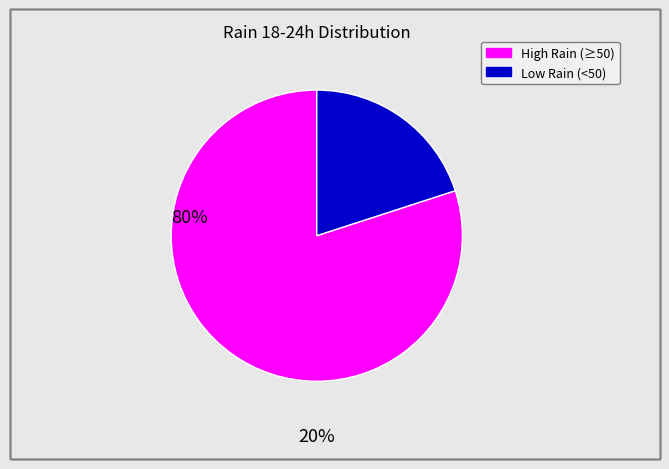

Is there any slice that represents more than half of the pie?

Yes